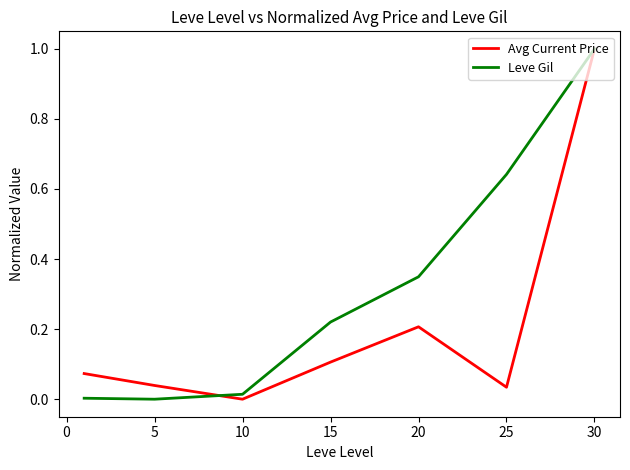

Which series has the largest total across all categories?

Leve Gil